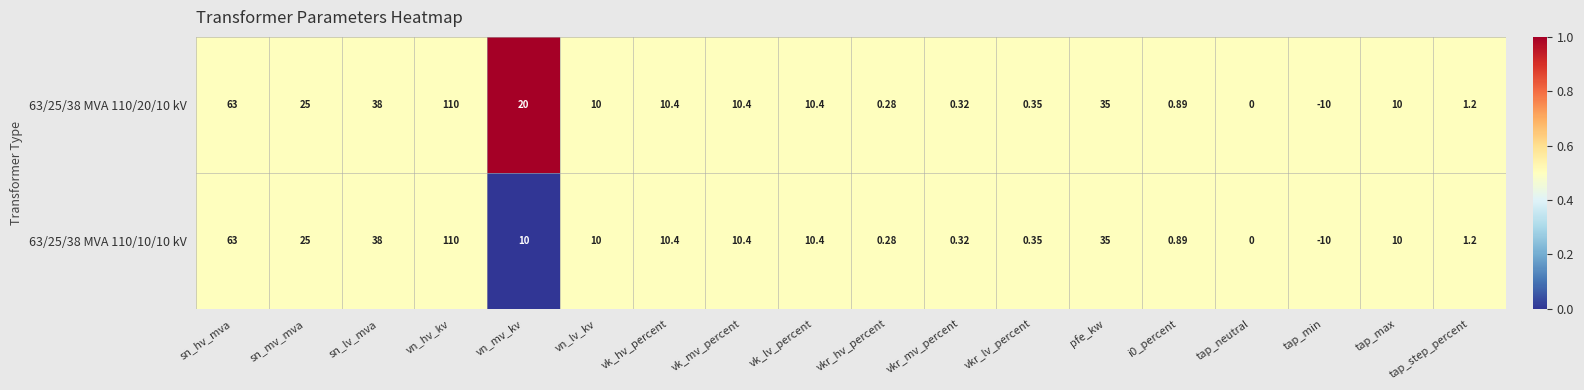

List the series in order of their overall mean, highest first.

63/25/38 MVA 110/20/10 kV, 63/25/38 MVA 110/10/10 kV